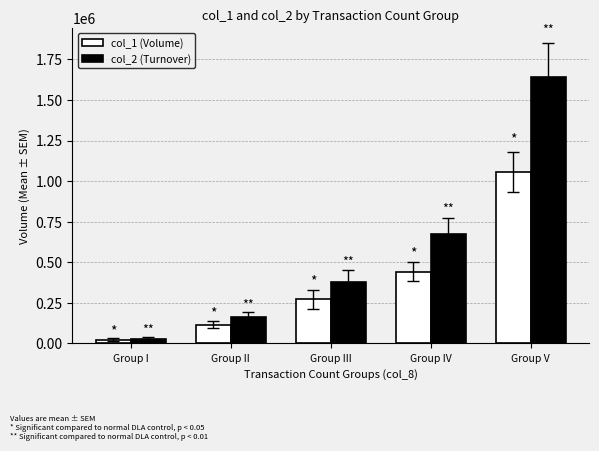

The value of col_1 (Volume) at Group II is 175595.2. True or false?

False